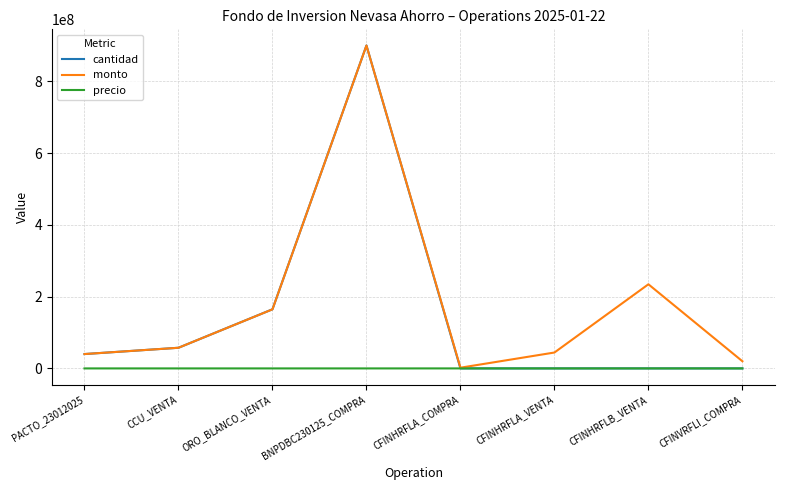

Where do precio and cantidad first cross each other?

BNPDBC230125_COMPRA and CFINHRFLA_COMPRA